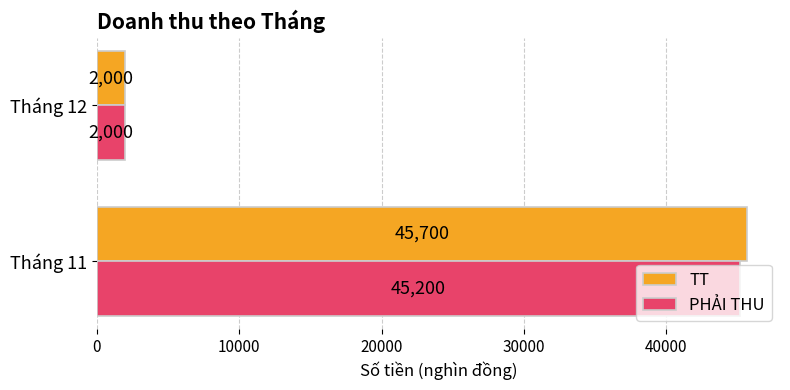

List the labels in order of TT value, smallest first.

Tháng 12, Tháng 11